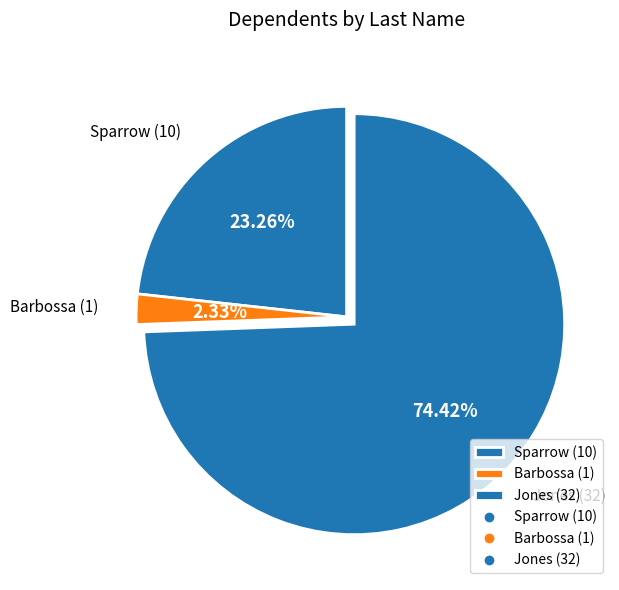

Rank the categories by value from lowest to highest.

Barbossa (1), Sparrow (10), Jones (32)